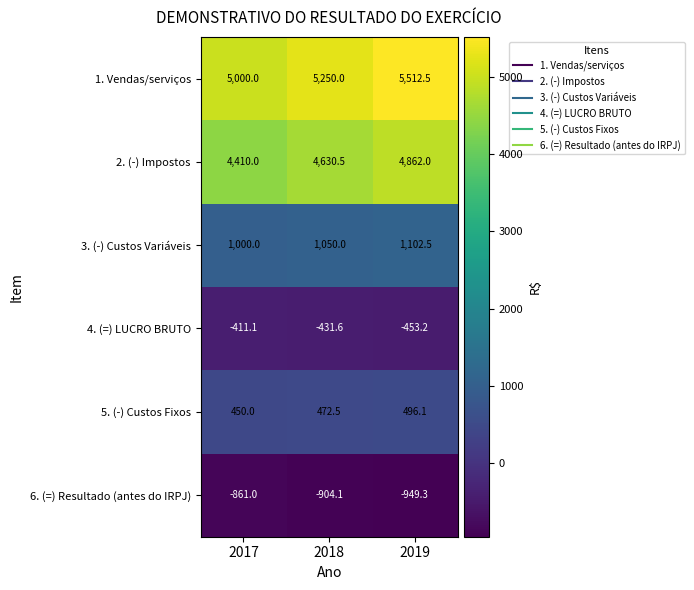

Rank the series by their maximum value, from lowest to highest.

6. (=) Resultado (antes do IRPJ), 4. (=) LUCRO BRUTO, 5. (-) Custos Fixos, 3. (-) Custos Variáveis, 2. (-) Impostos, 1. Vendas/serviços